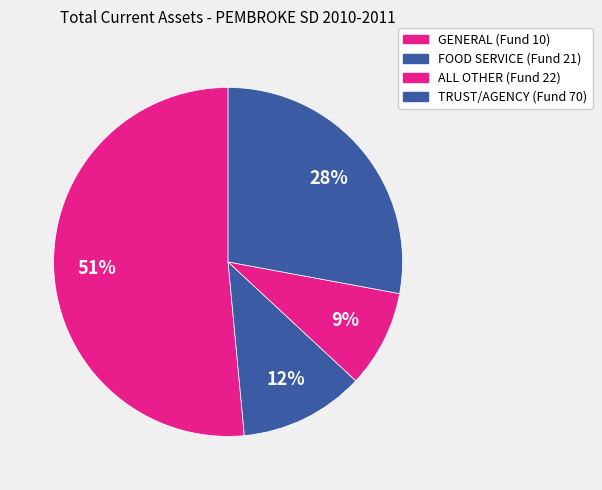

How many segments does this pie chart have?

4